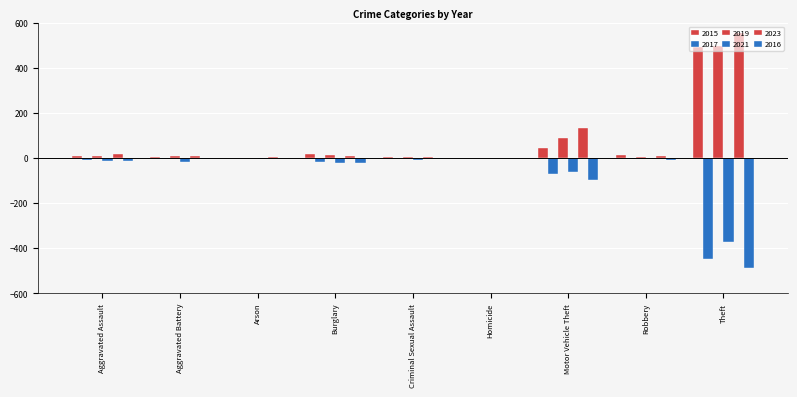

List the labels in order of 2017 value, largest first.

Arson, Homicide, Criminal Sexual Assault, Aggravated Battery, Robbery, Aggravated Assault, Burglary, Motor Vehicle Theft, Theft